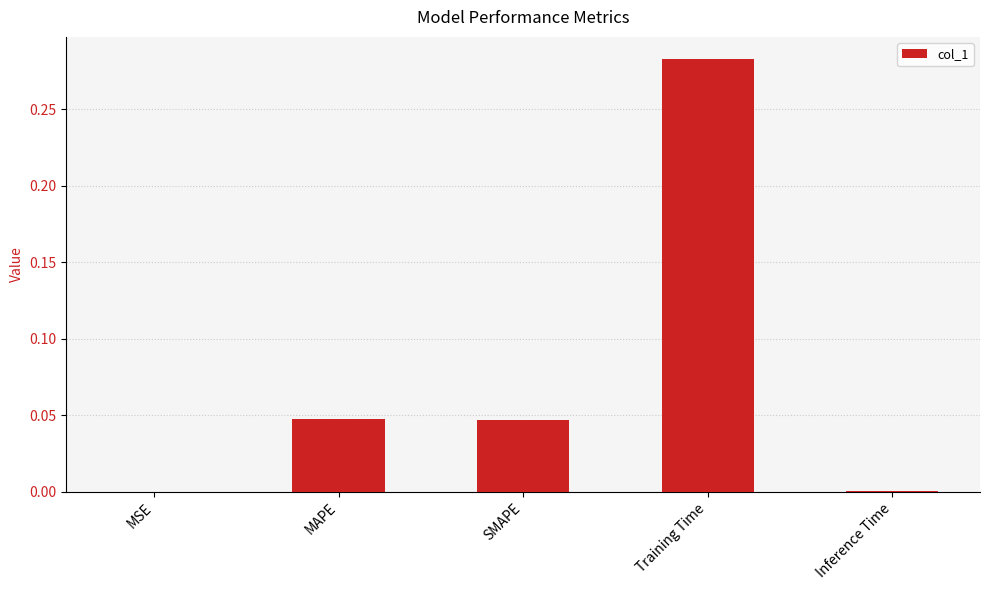

What is the sum of all values?

0.4